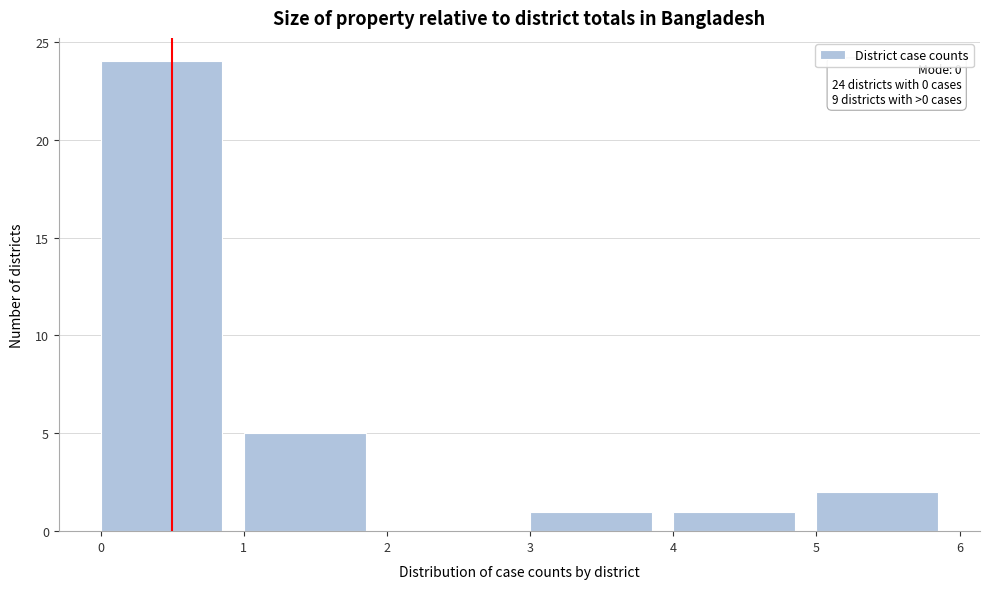

Over which range of the x-axis is the bar tallest?

0 to 1